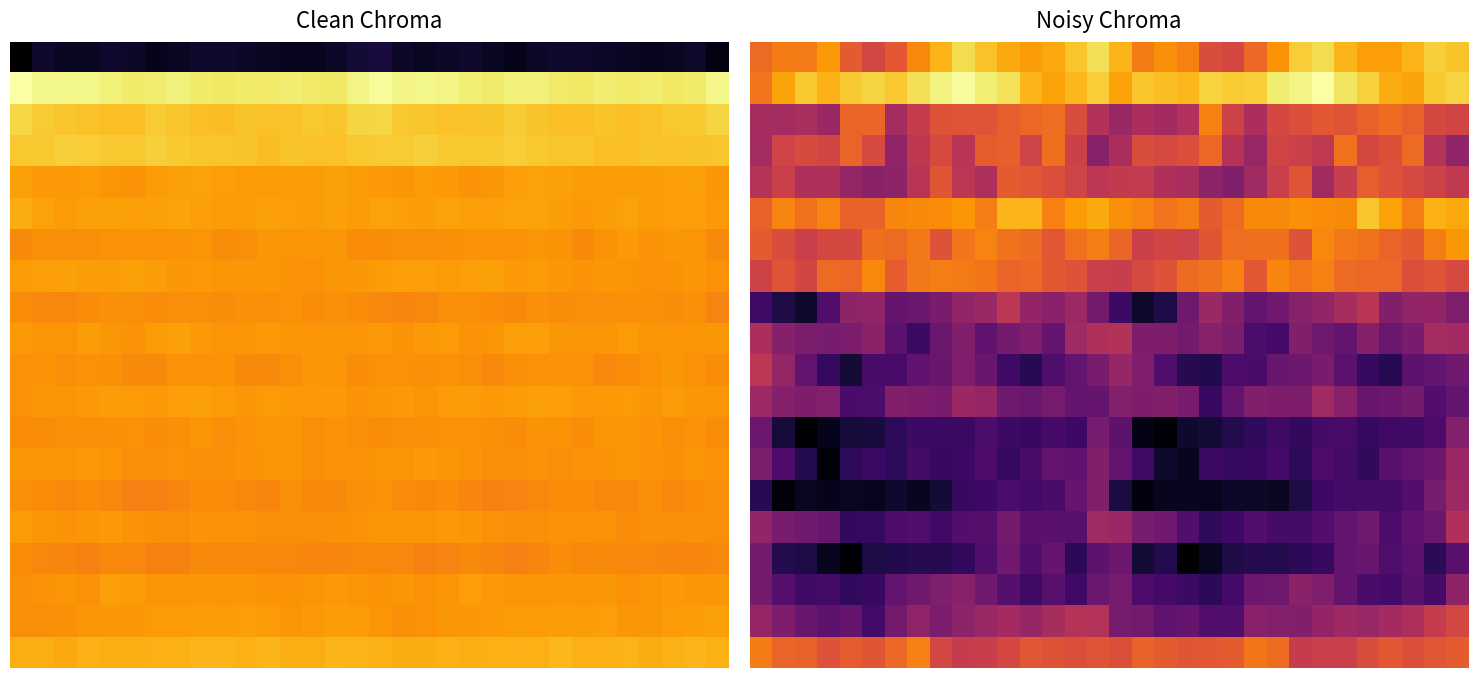

What is the total value across all series at 31?

54.8